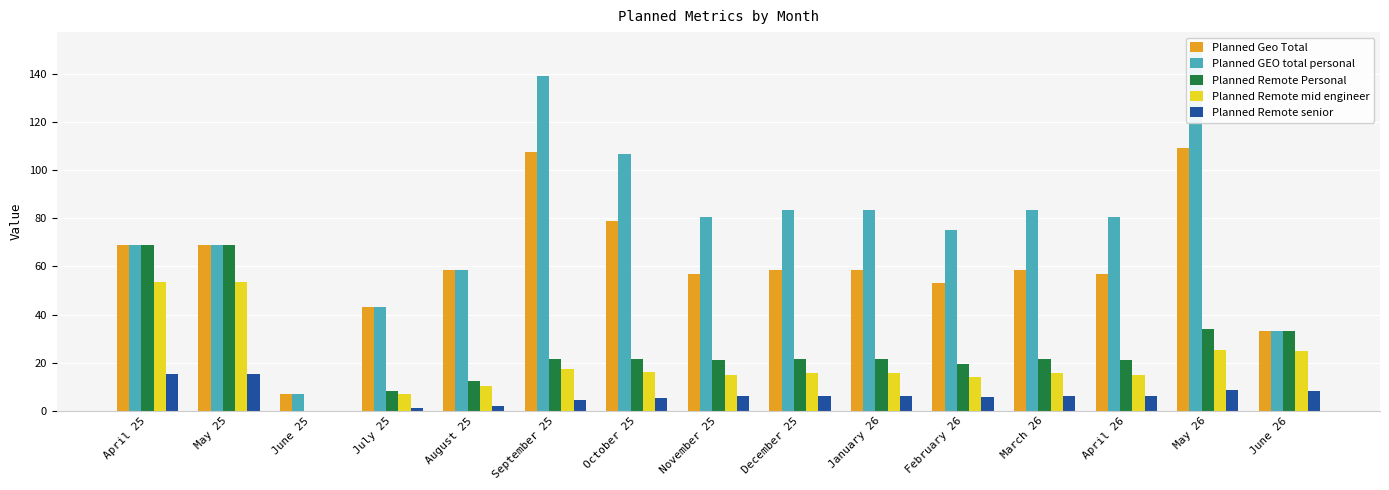

What is the total value across all series at January 26?

185.3